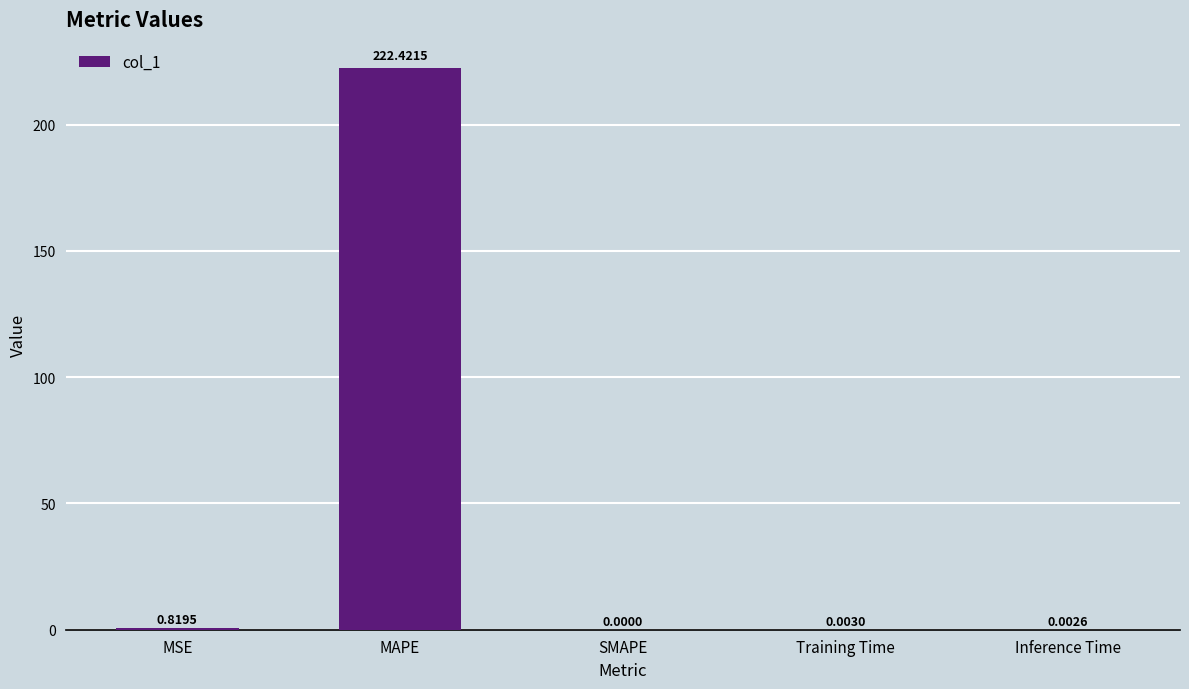

Which label corresponds to the largest value in the chart?

MAPE